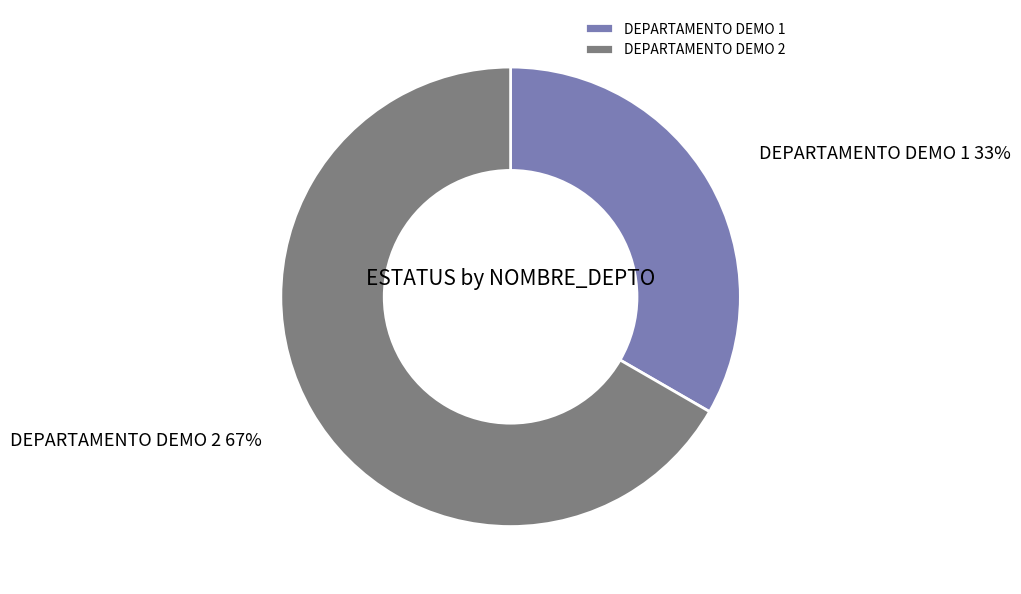

True or false: DEPARTAMENTO DEMO 1 accounts for 20% of the total.

False